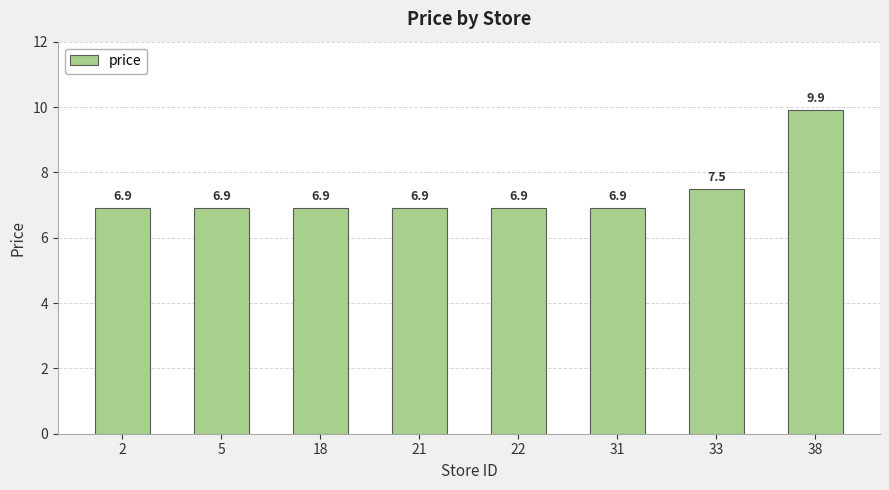

Which label corresponds to the largest value in the chart?

38